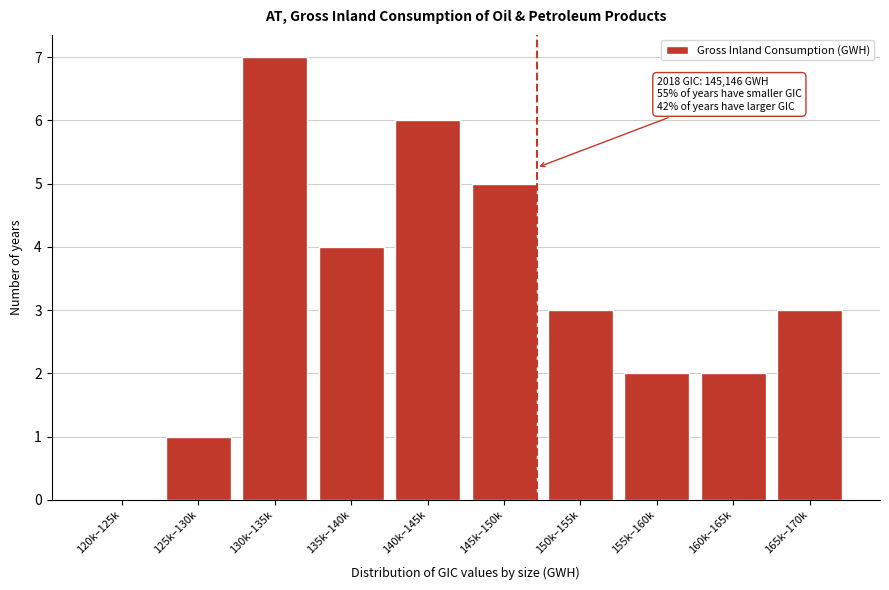

Reading right to left, list all the values displayed in this chart.

165k–170k=3	160k–165k=2	155k–160k=2	150k–155k=3	145k–150k=5	140k–145k=6	135k–140k=4	130k–135k=7	125k–130k=1	120k–125k=0